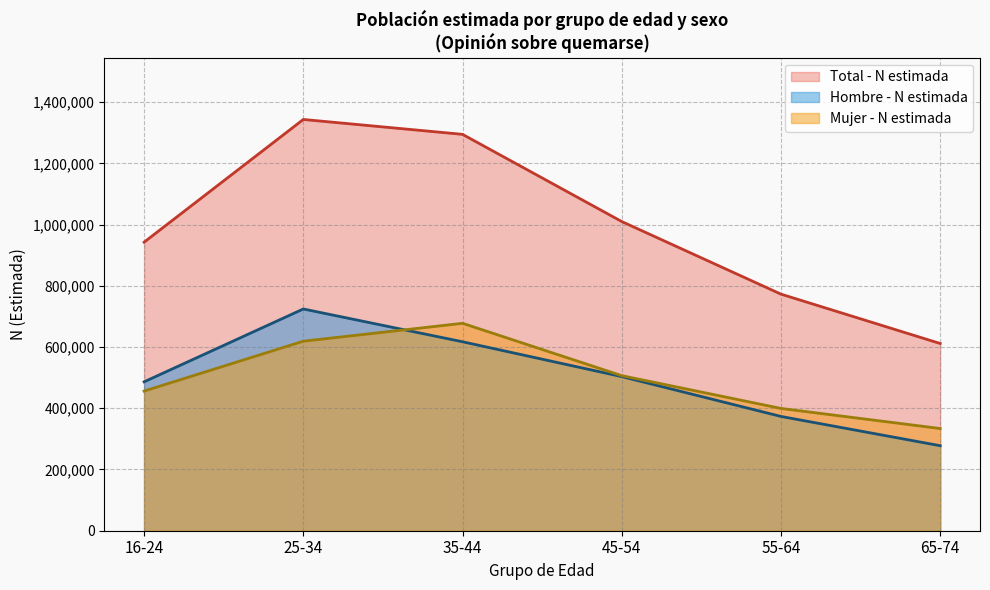

How many lines are shown in the chart?

3